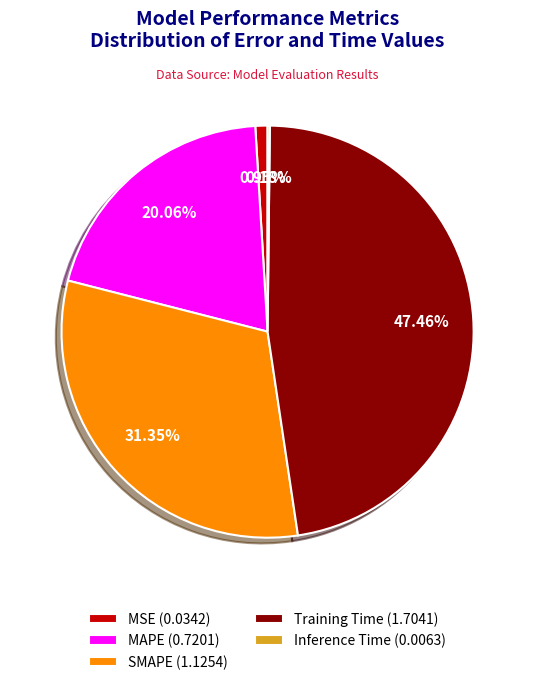

Does Training Time account for over 50% of the chart?

No